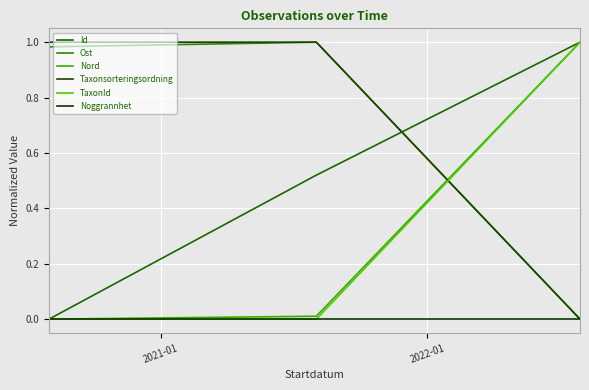

How many lines are shown in the chart?

6